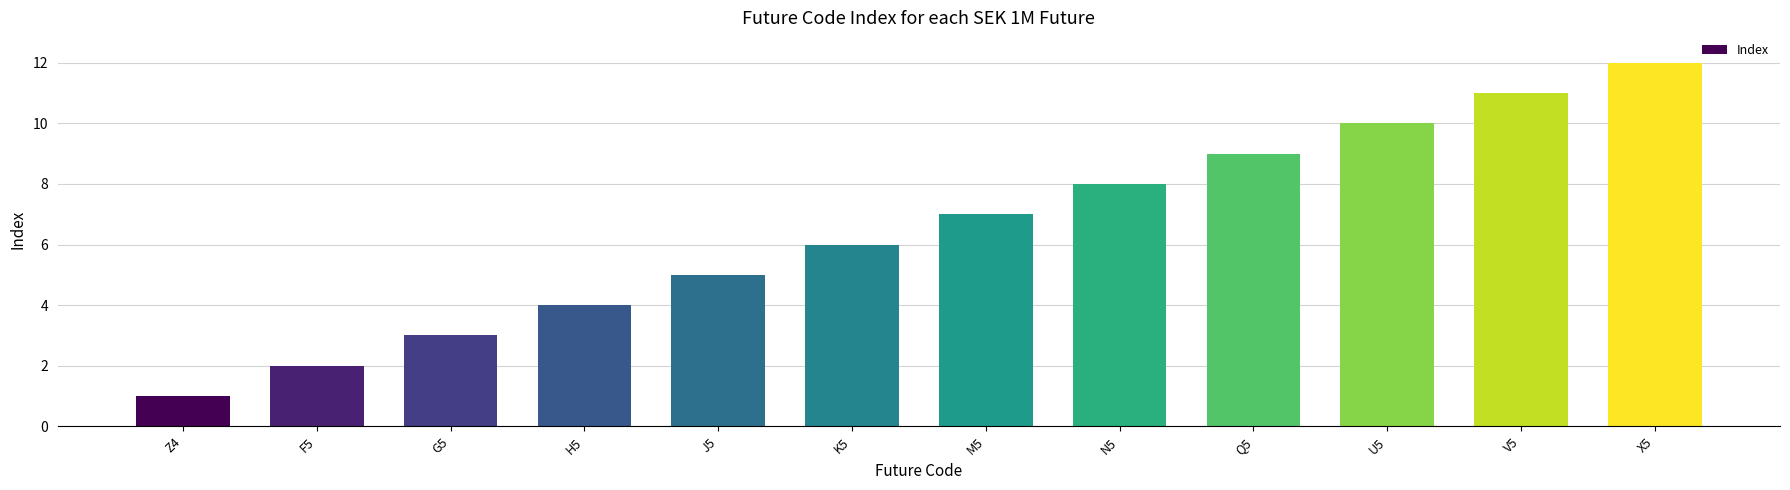

What is the label of the 4th bar from the right?

Q5